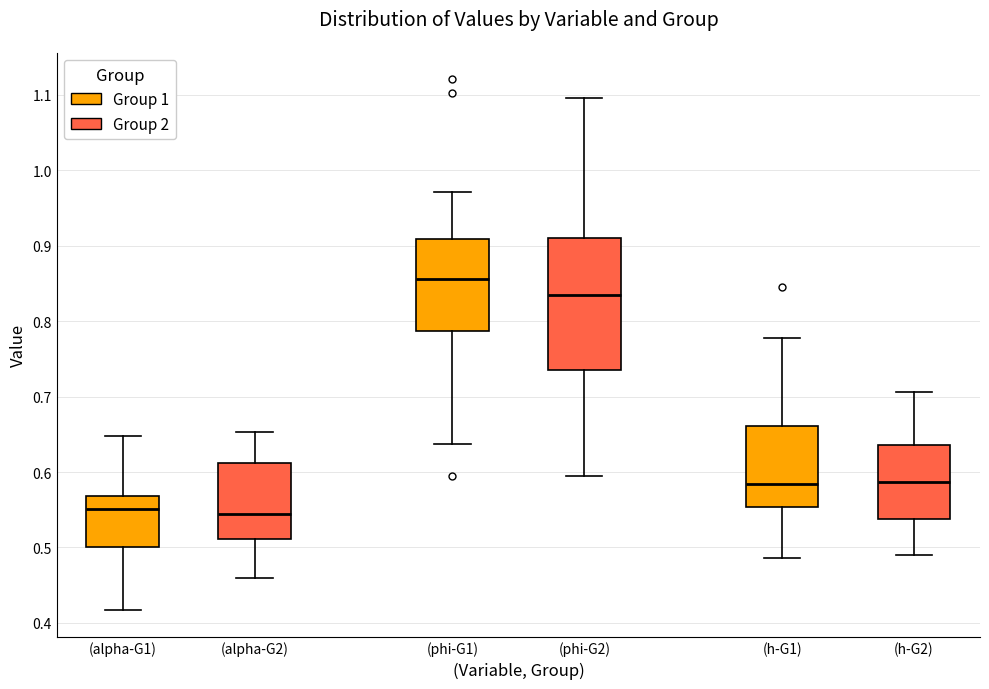

Reading left to right, read every box against the y-axis: the position of its median line, the range the box covers, and the ends of its whiskers. The values are not printed on the chart, so give them approximately, as read against the axis.

(alpha-G1): median 0.55, box 0.50 to 0.57, whiskers 0.42 to 0.65
(alpha-G2): median 0.54, box 0.51 to 0.61, whiskers 0.46 to 0.65
(phi-G1): median 0.86, box 0.79 to 0.91, whiskers 0.64 to 0.97
(phi-G2): median 0.83, box 0.74 to 0.91, whiskers 0.59 to 1.10
(h-G1): median 0.58, box 0.55 to 0.66, whiskers 0.49 to 0.78
(h-G2): median 0.59, box 0.54 to 0.64, whiskers 0.49 to 0.71